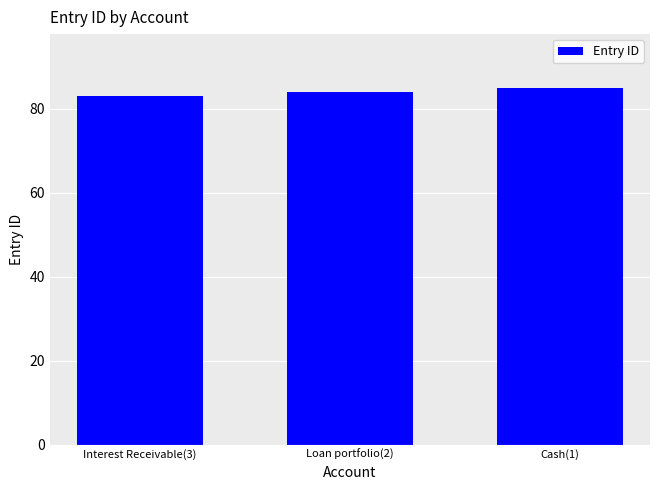

Rank the categories by value from lowest to highest.

Interest Receivable(3), Loan portfolio(2), Cash(1)